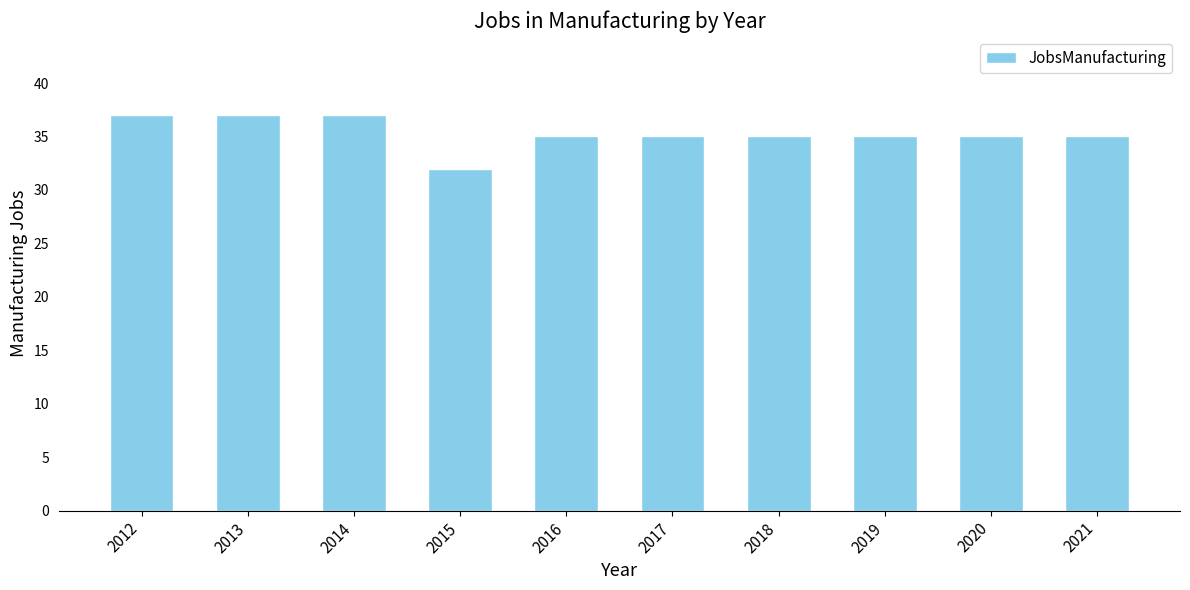

What is the maximum value shown in the chart?

37